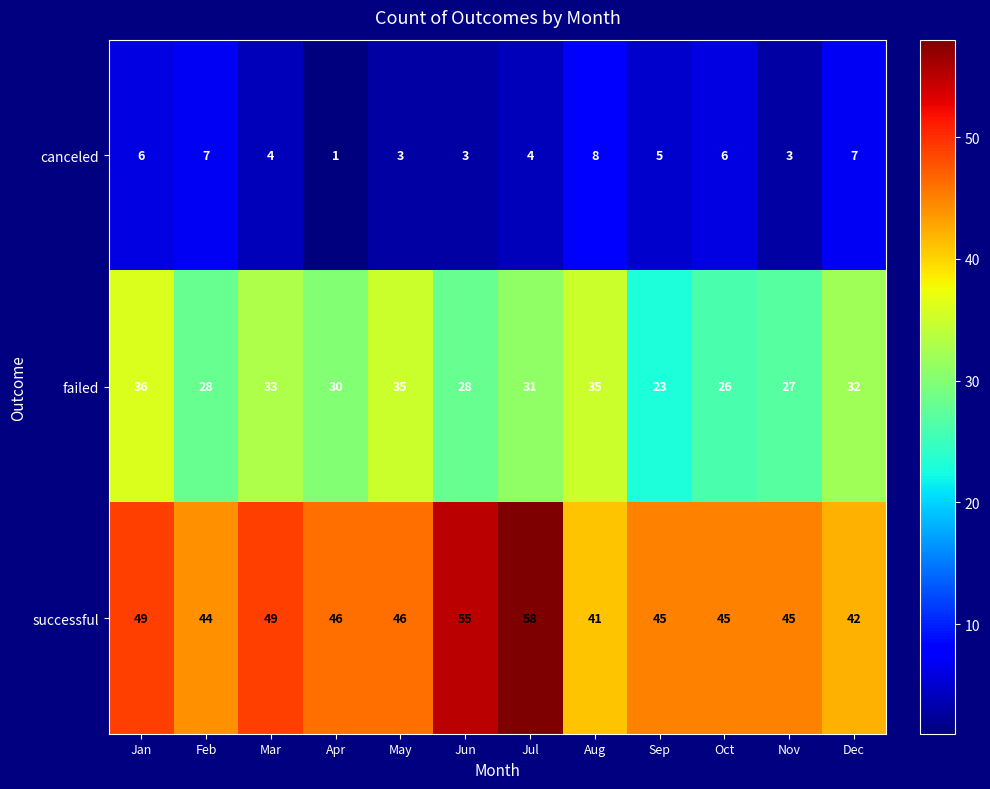

Which label corresponds to the smallest value in the chart?

Apr